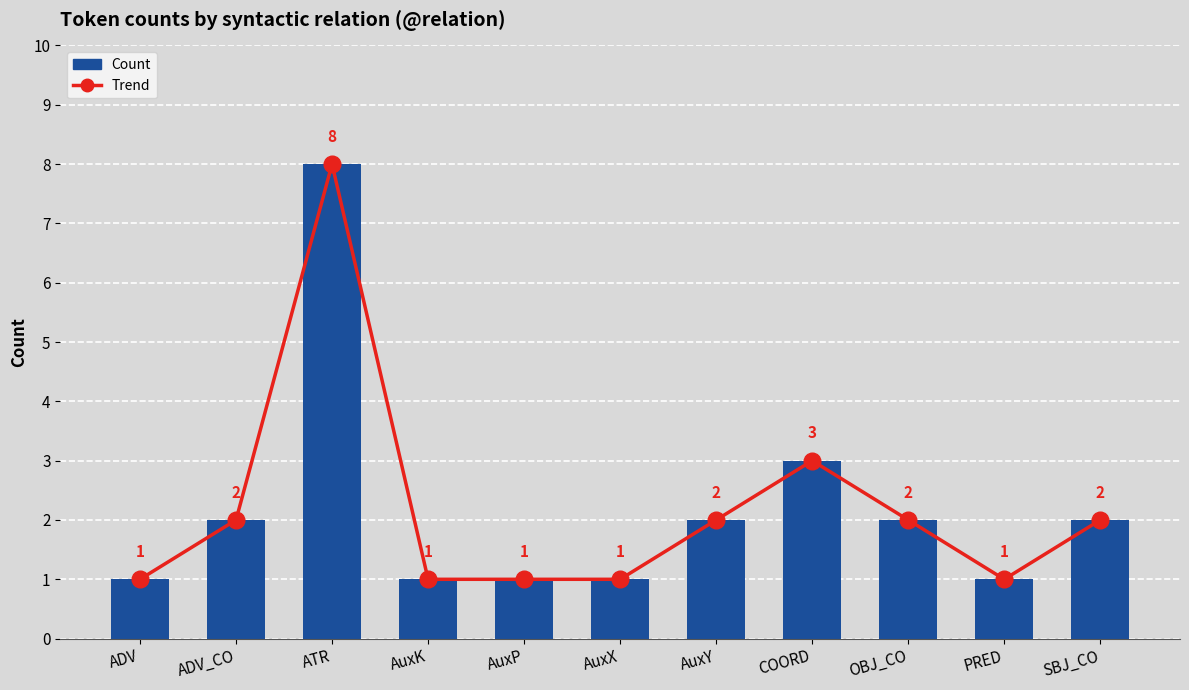

List the series in order of their peak value, lowest first.

Trend, Count